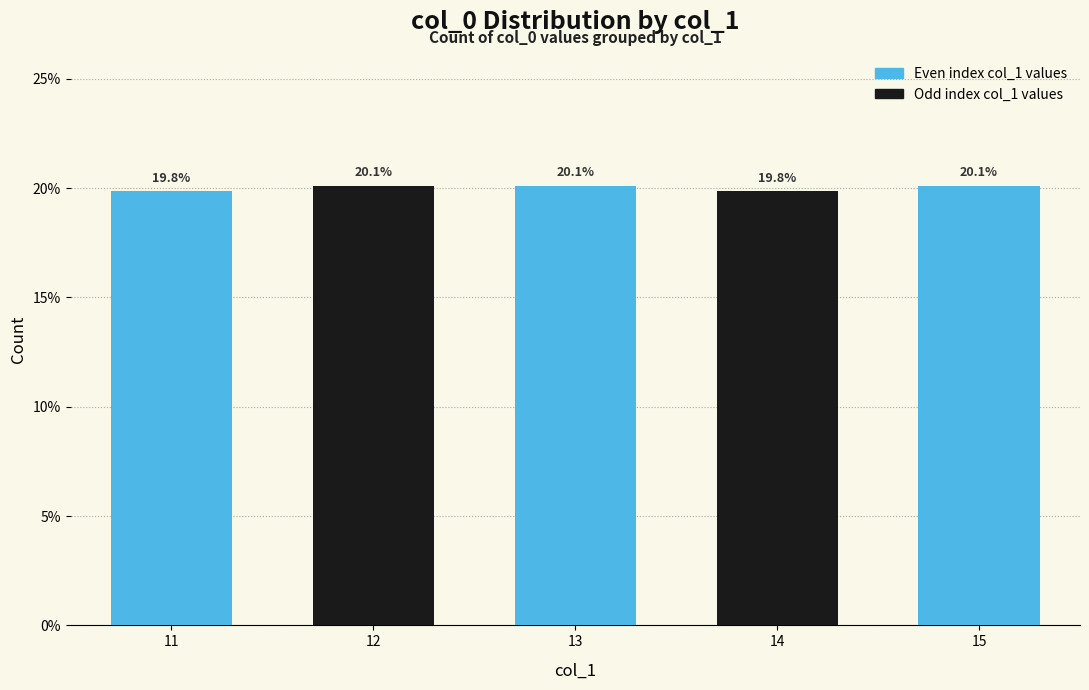

At which label does the data first exceed 20?

12